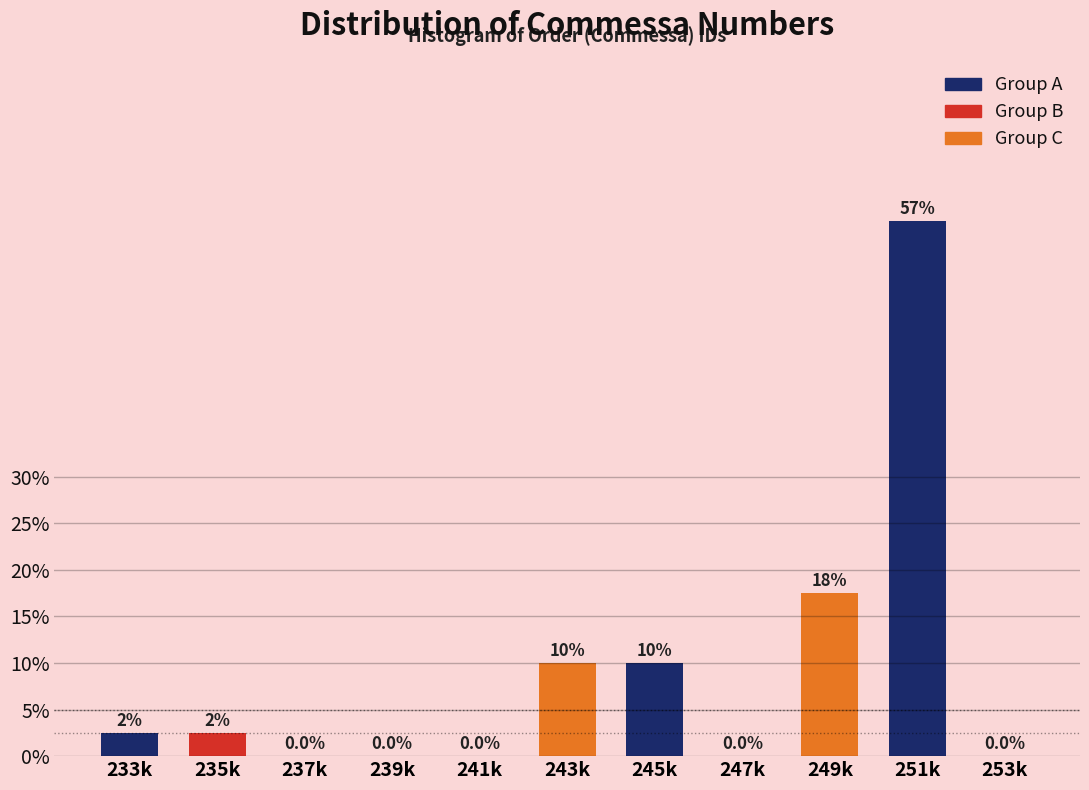

Reading left to right, what are all the values shown in this chart?

233k=2.5	235k=2.5	237k=0.0	239k=0.0	241k=0.0	243k=10.0	245k=10.0	247k=0.0	249k=17.5	251k=57.5	253k=0.0